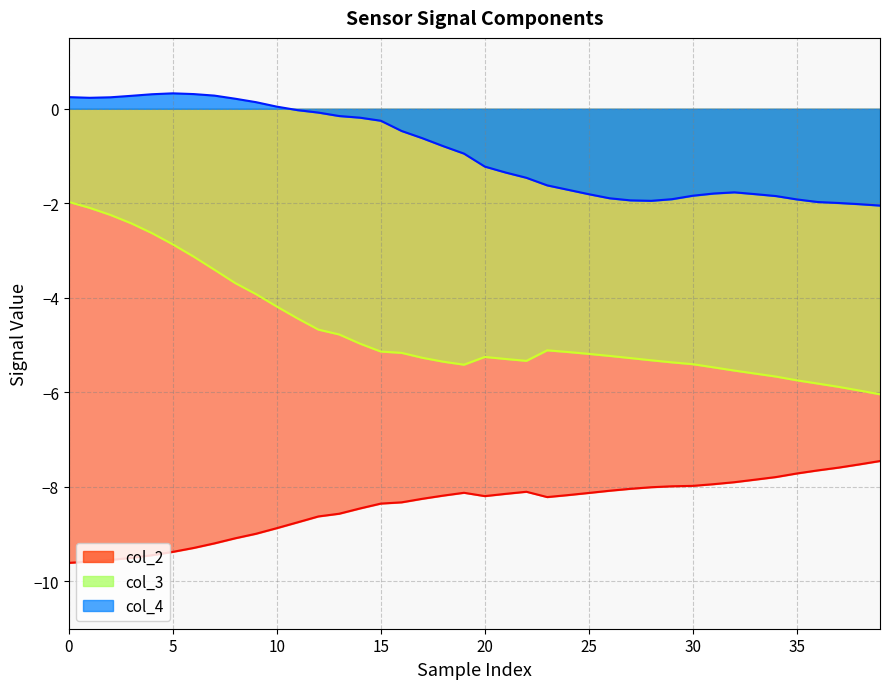

What is the label of the 26th point from the left?

25